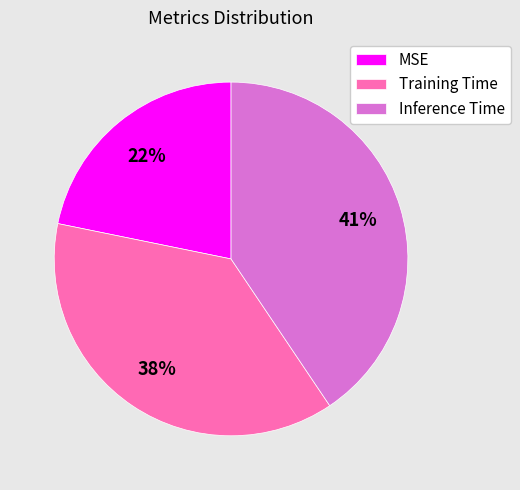

To the nearest percent, what is the combined percentage of MSE and Inference Time?

62%